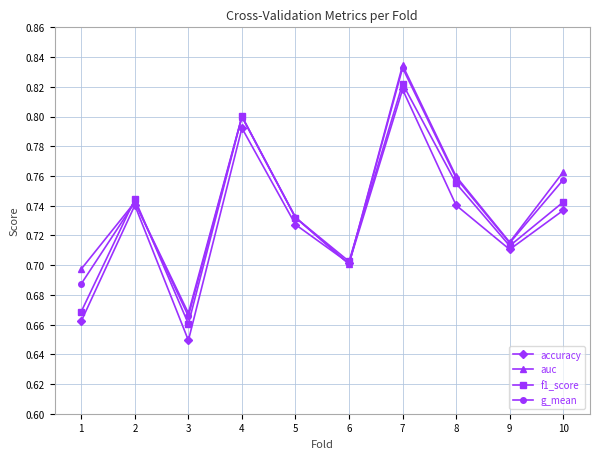

Which category has the highest value across all series?

7